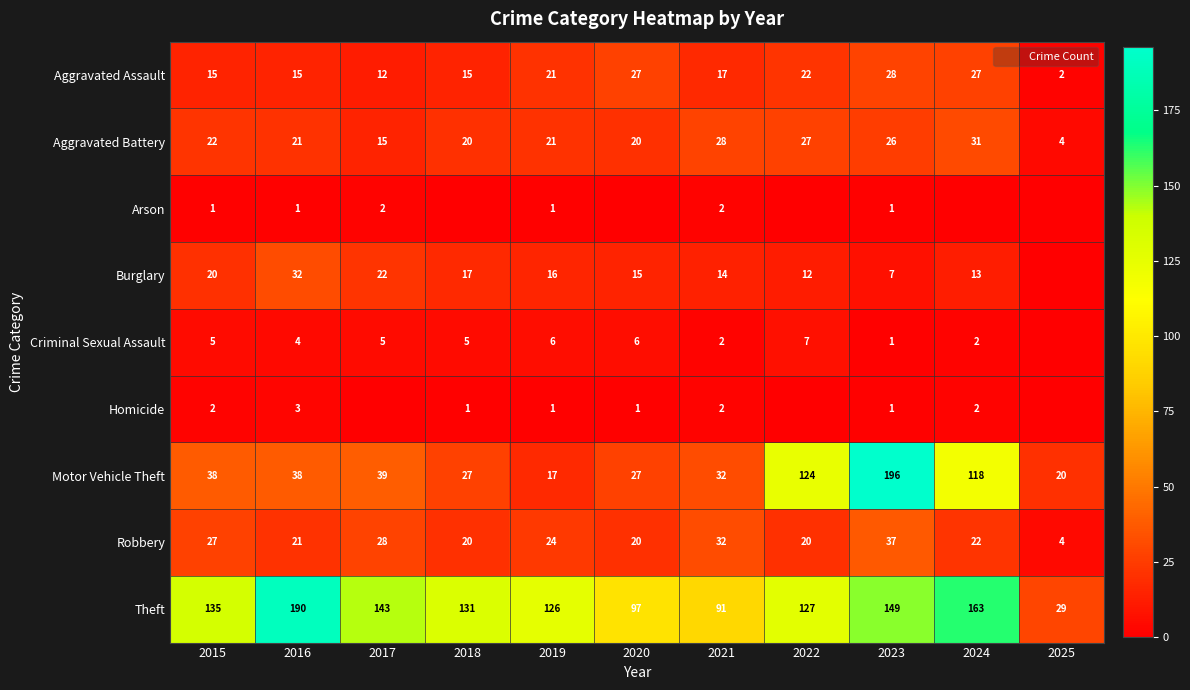

What is the lowest value of the Aggravated Assault series?

2